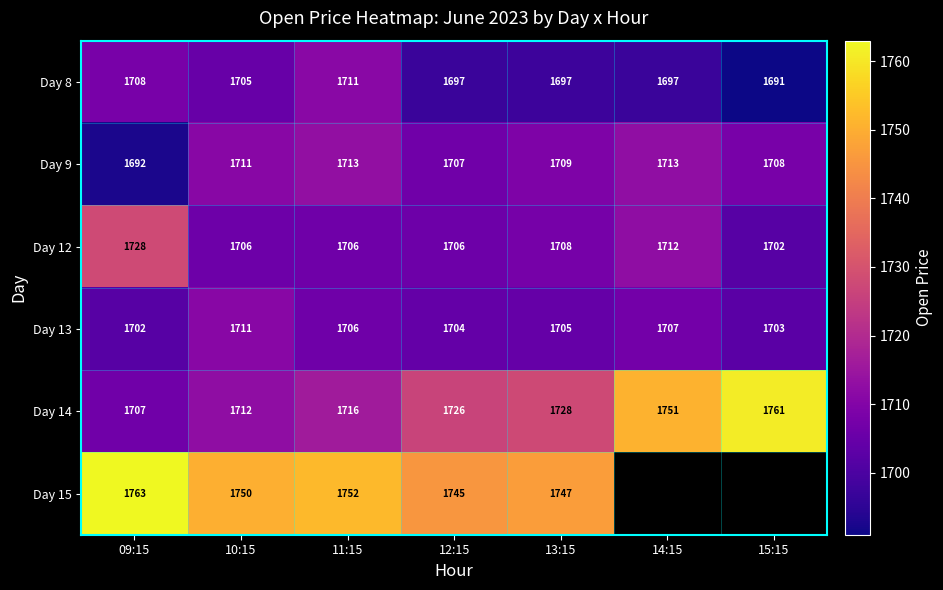

How many values in the Day 9 series are below 1709?

3